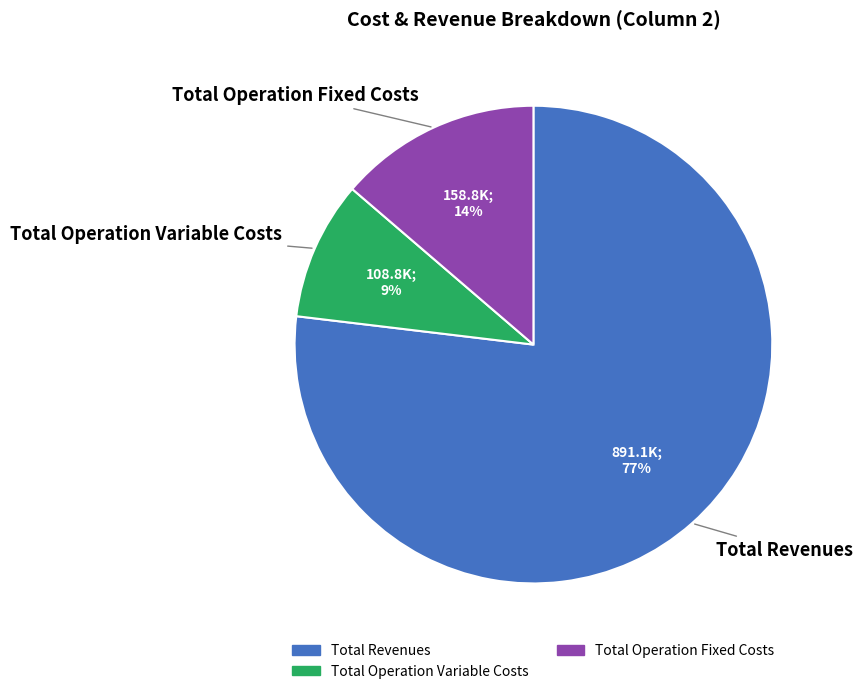

To the nearest percent, what is the average slice percentage?

33%